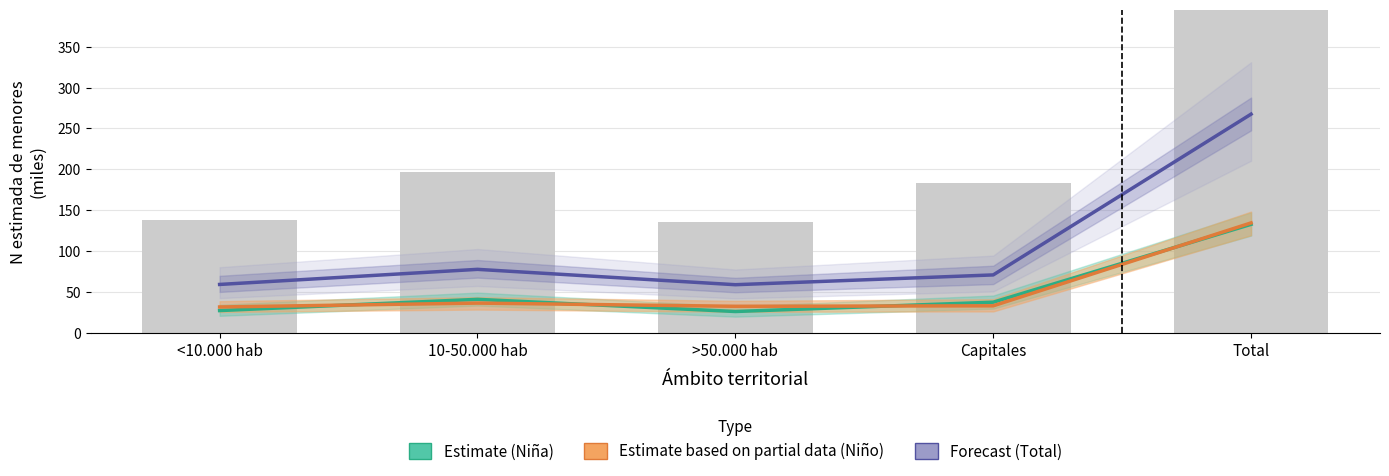

What are all the series names shown in the legend?

Estimate (Niña), Estimate based on partial data (Niño), Forecast (Total)